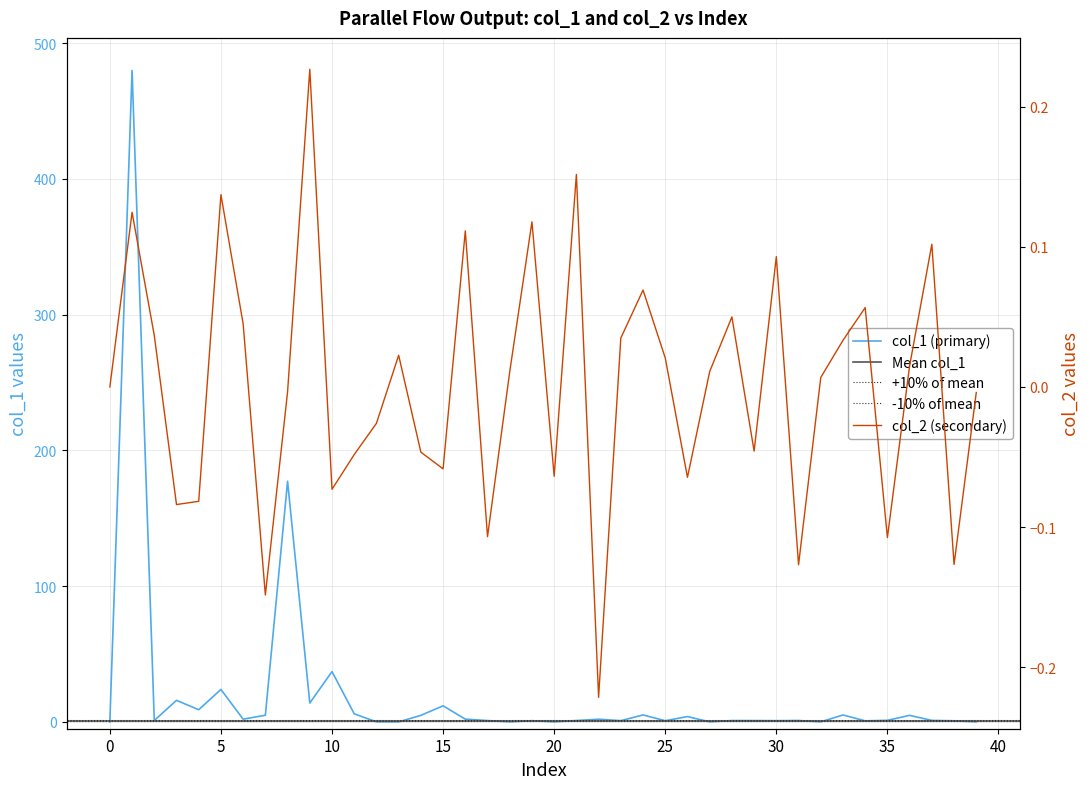

Between 31 and 29, which is larger?

31